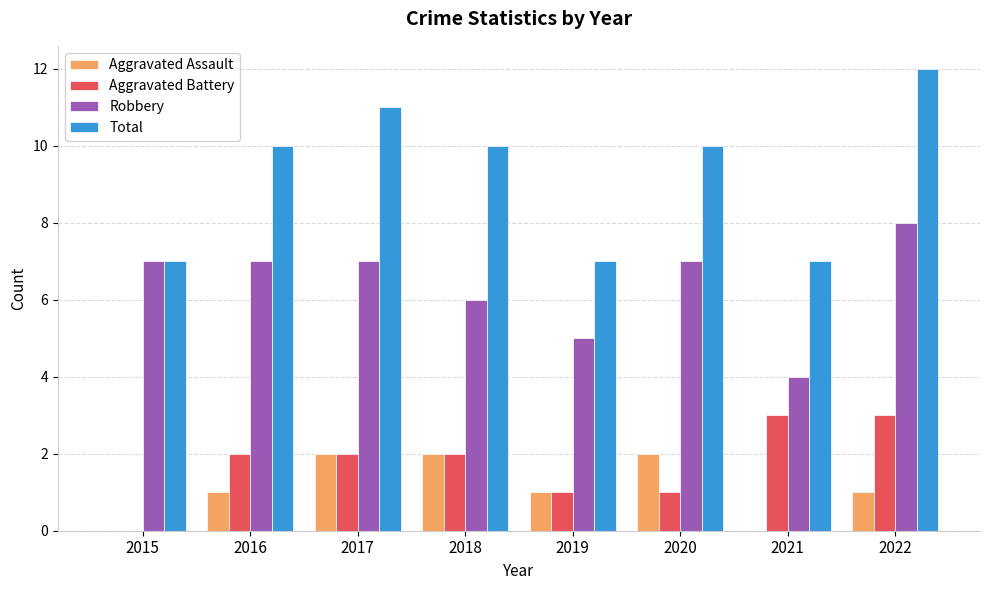

What is the total value across all series at 2021?

14